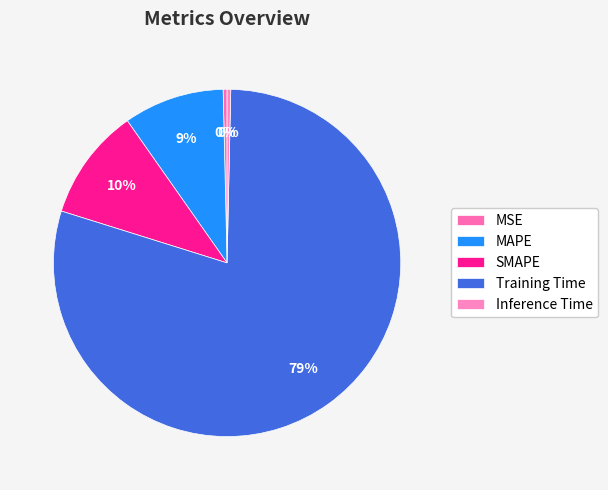

What percentage is NOT represented by MSE?

99.6%